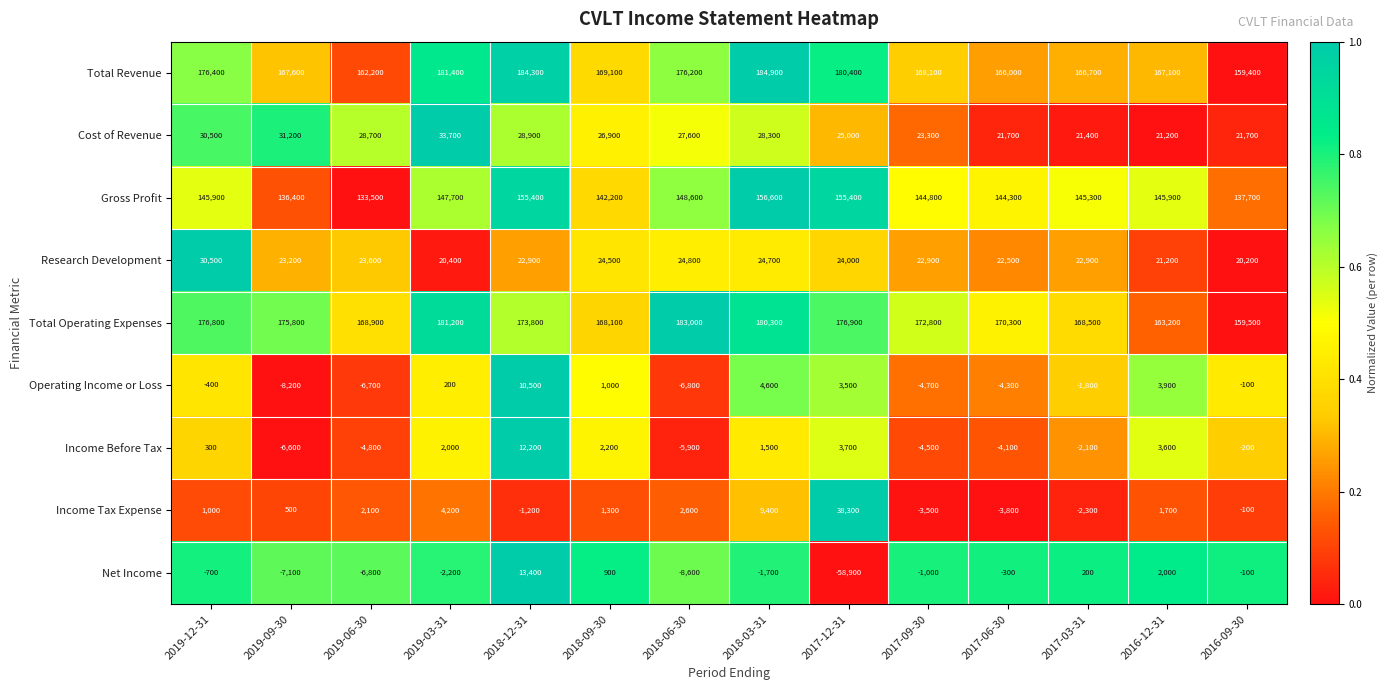

What is the maximum value shown in the chart?

184900